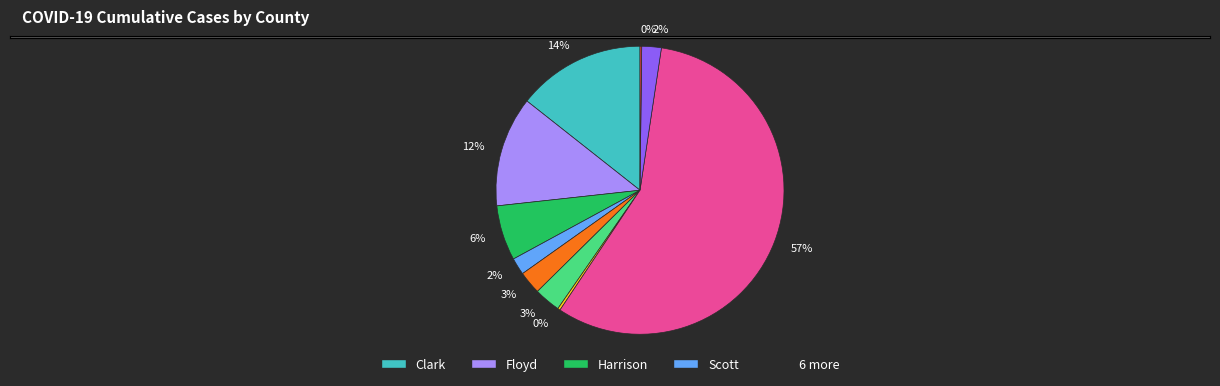

To the nearest percent, what is the average slice percentage?

10%